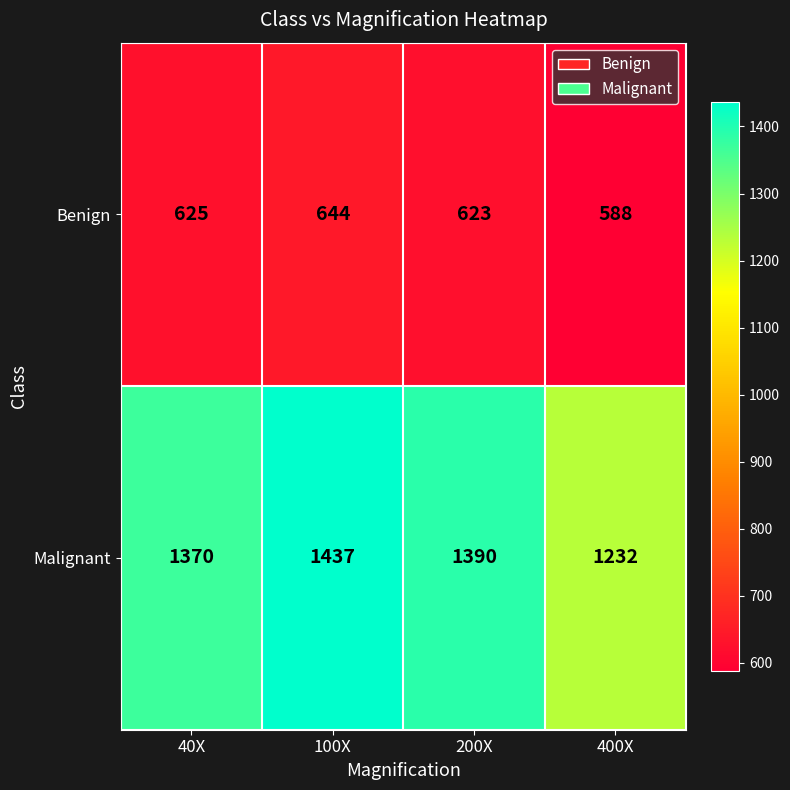

At which category is the sum across all series the highest?

100X